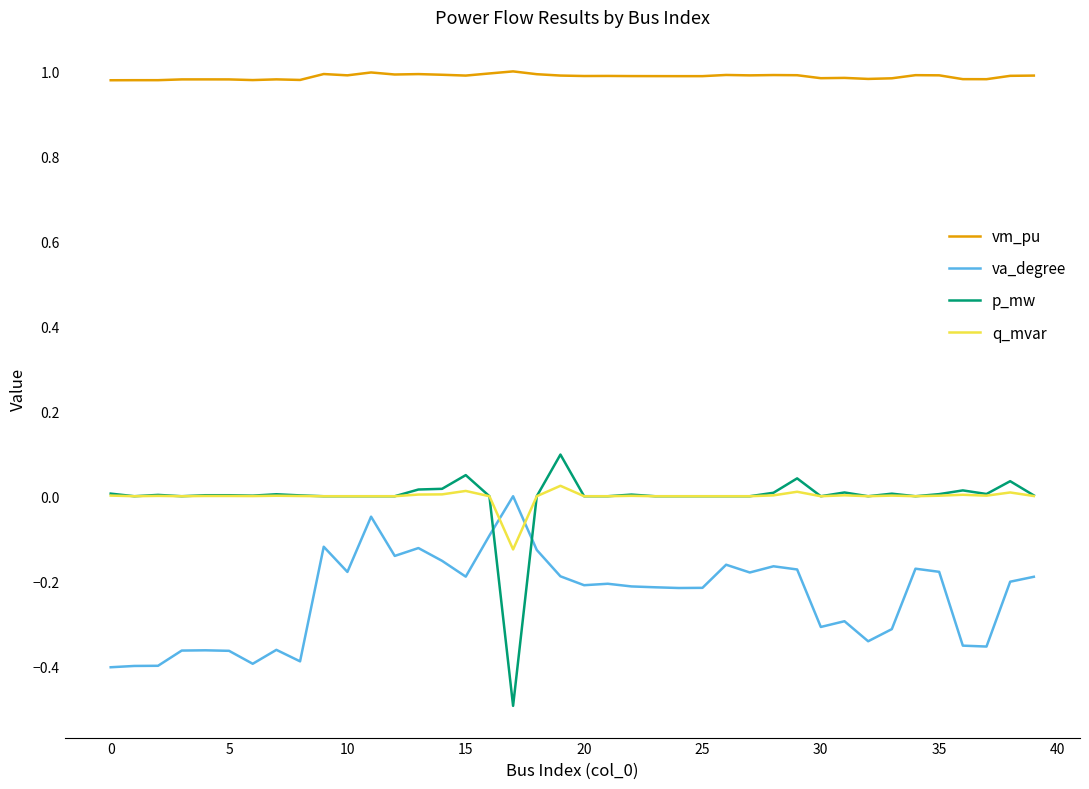

Which series has the largest total across all categories?

vm_pu